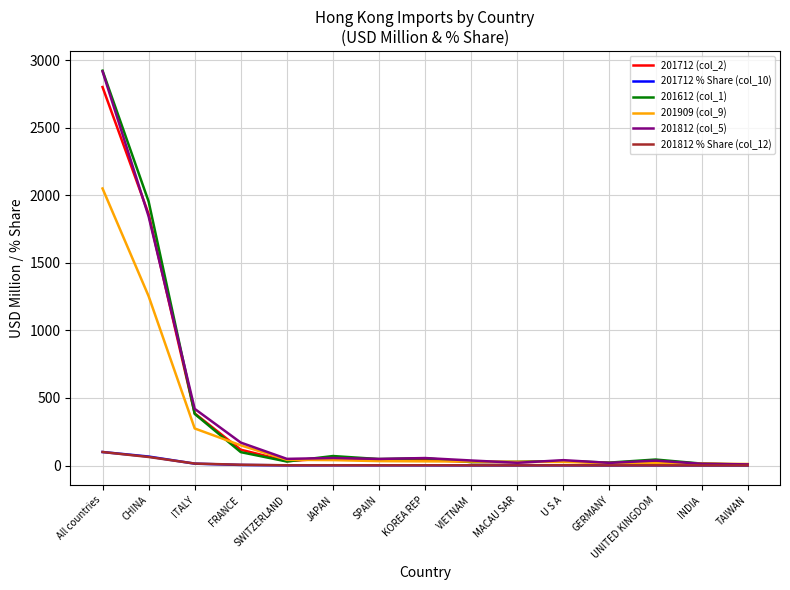

Is the value of 201612 (col_1) at ITALY greater than the value of 201909 (col_9) at ITALY?

Yes